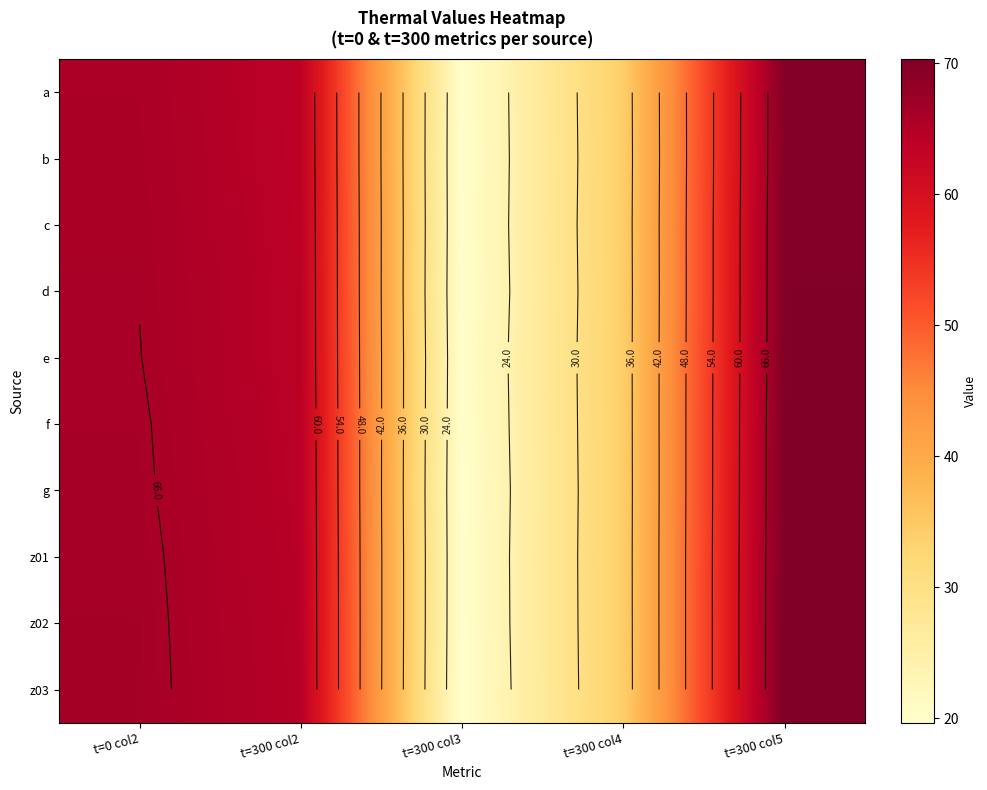

Which series has the largest range (max minus min)?

z03